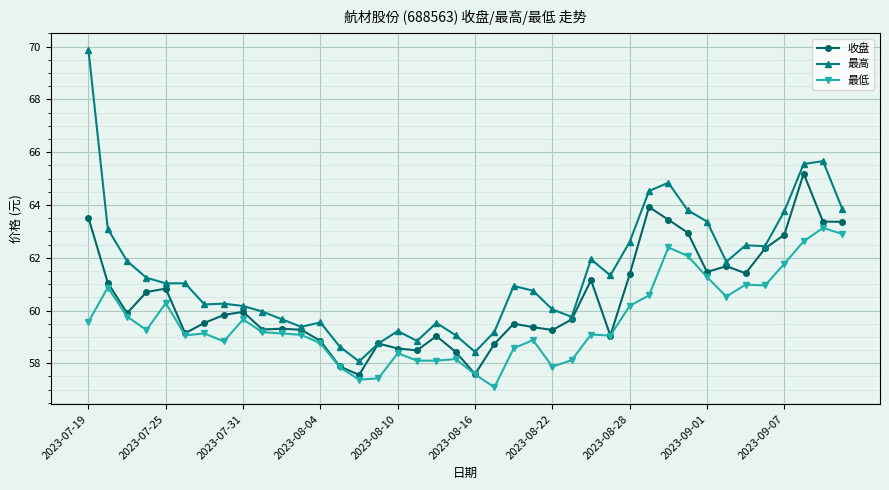

Rank the series by their average value, from highest to lowest.

最高, 收盘, 最低